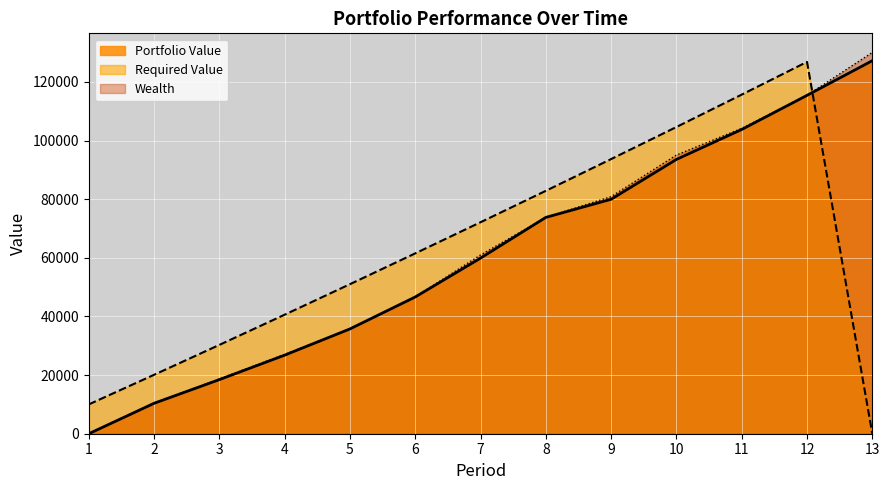

What is the total value across all series at 13?

257306.6